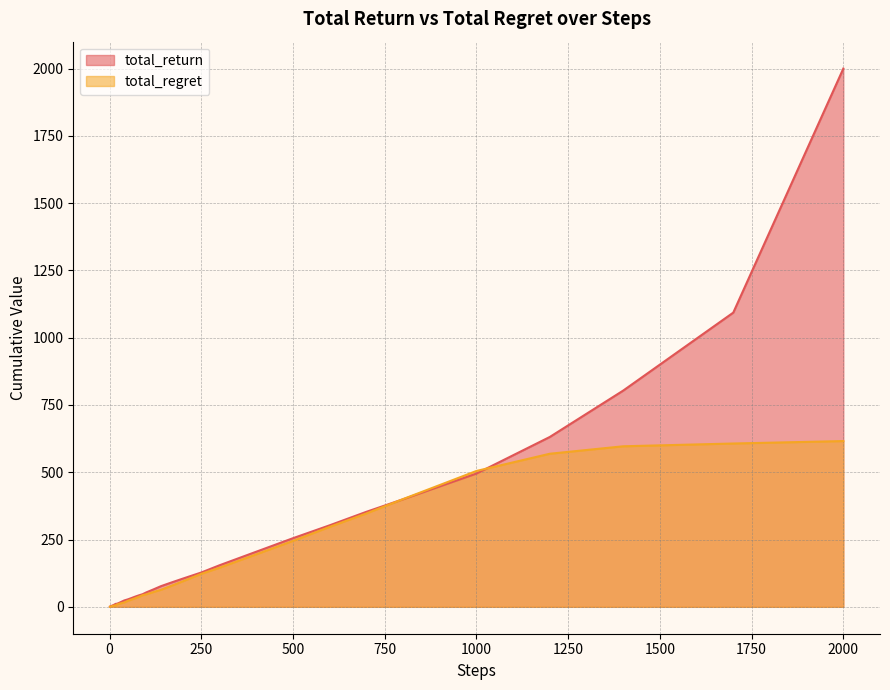

What is the greatest value displayed?

2000.0